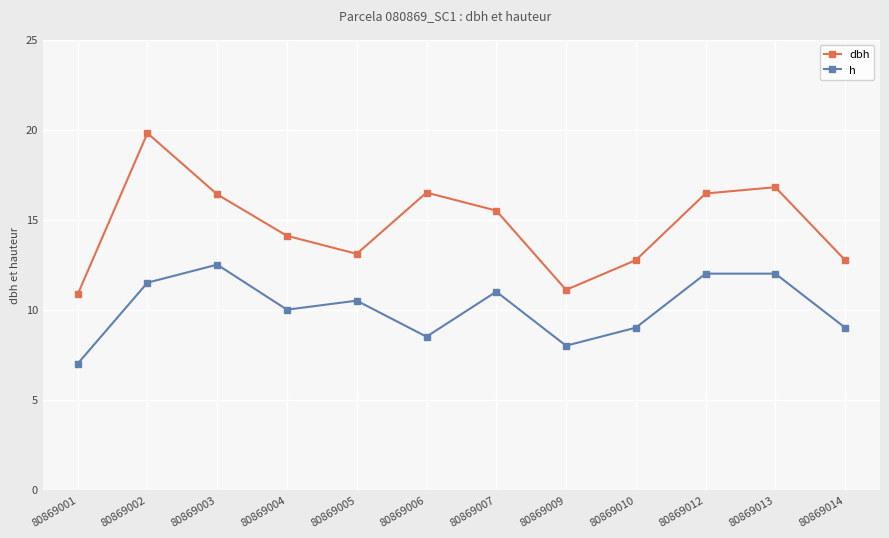

What is the sum of the h values at 80869009 and 80869001?

15.0